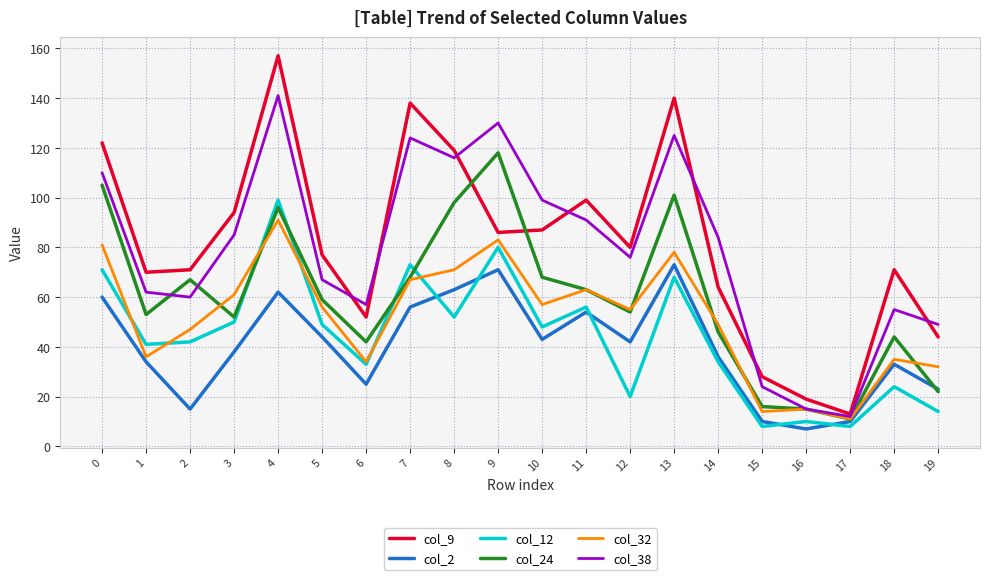

Which series changed the most between 2 and 4?

col_9